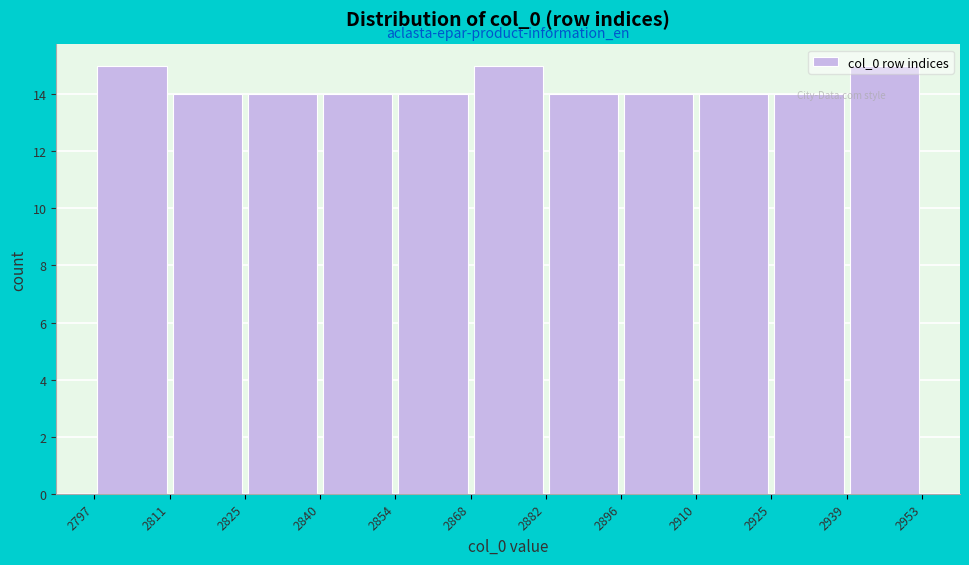

Reading left to right, list every bar in this chart as the range it spans on the x-axis followed by its height. The values are not printed on the chart, so give them approximately, as read against the axis.

2797 to 2811: 15
2811 to 2825: 14
2825 to 2840: 14
2840 to 2854: 14
2854 to 2868: 14
2868 to 2882: 15
2882 to 2896: 14
2896 to 2910: 14
2910 to 2925: 14
2925 to 2939: 14
2939 to 2953: 15